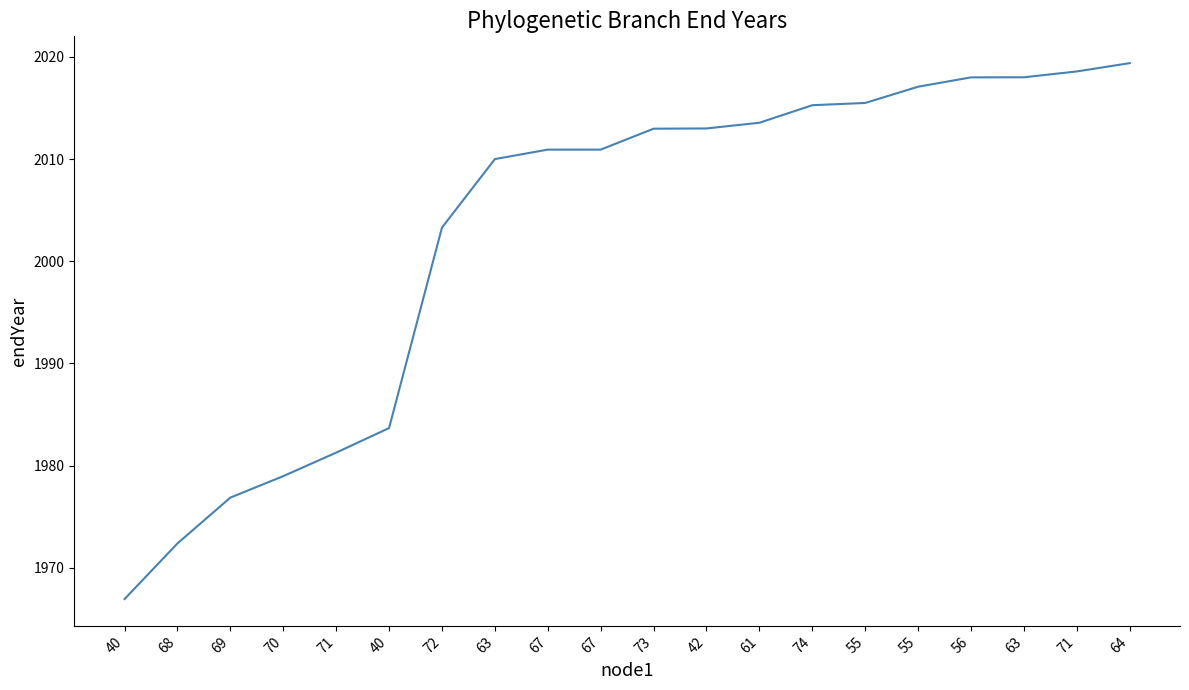

How many lines are shown in the chart?

1